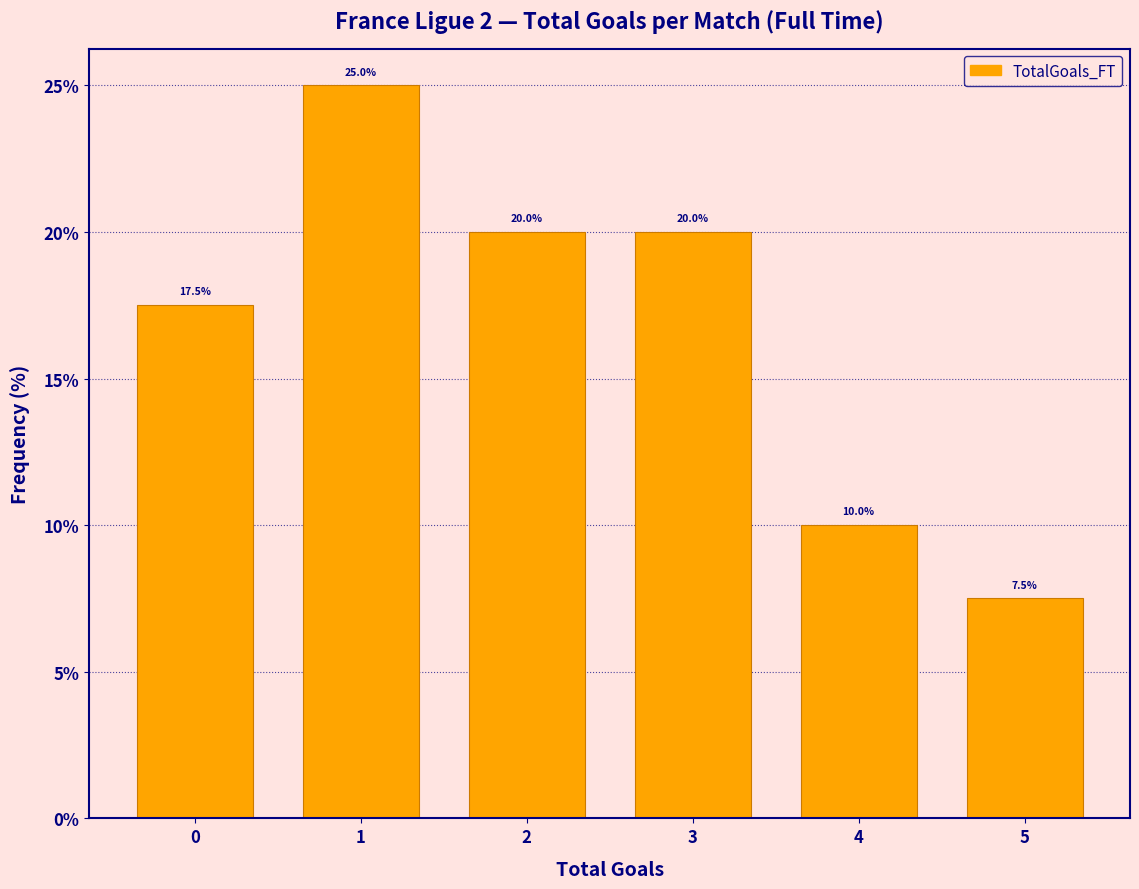

What is the height of the bar covering 0.5 to 1.5 on the x-axis?

25.0